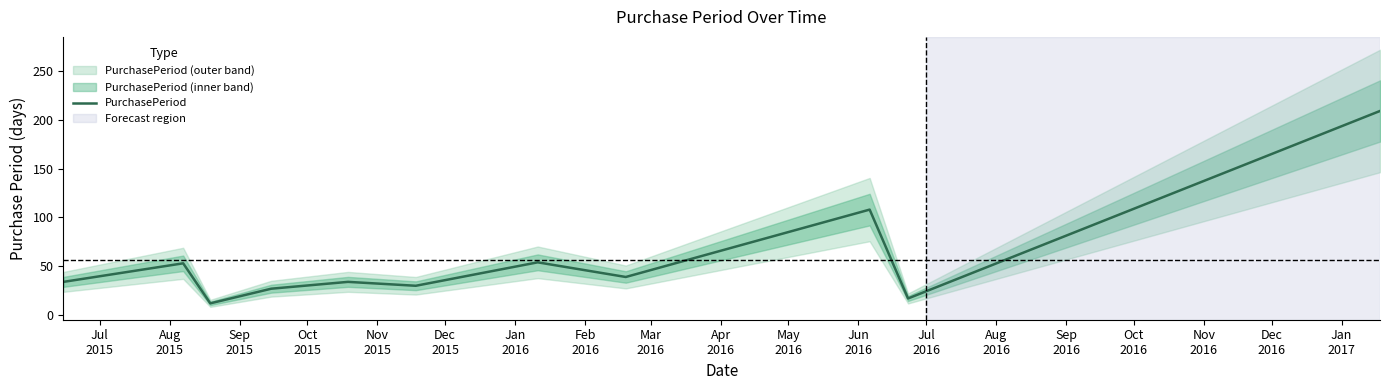

How many distinct data groups are displayed?

1